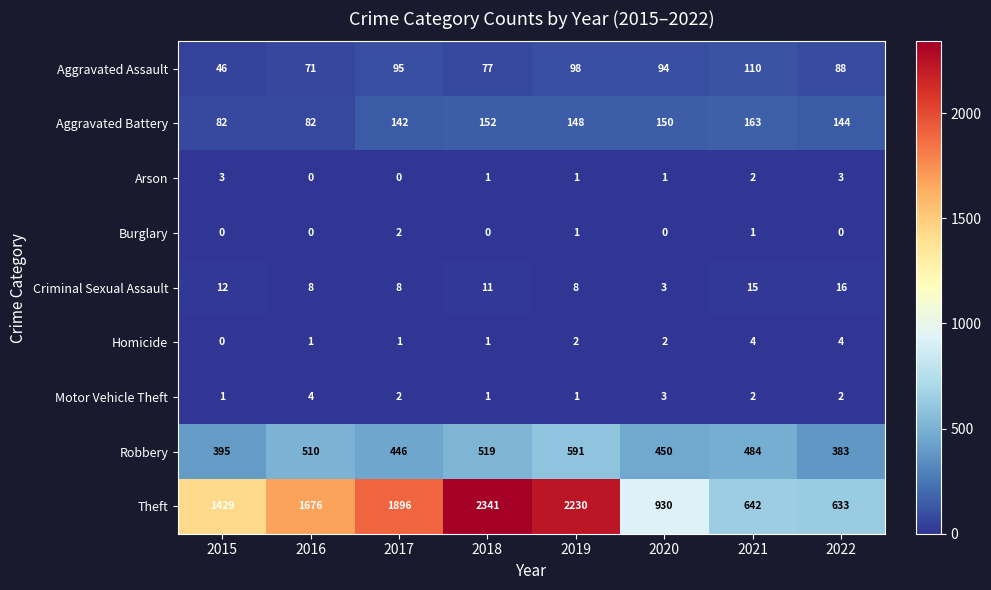

The value of Aggravated Assault at 2016 is 71. True or false?

True